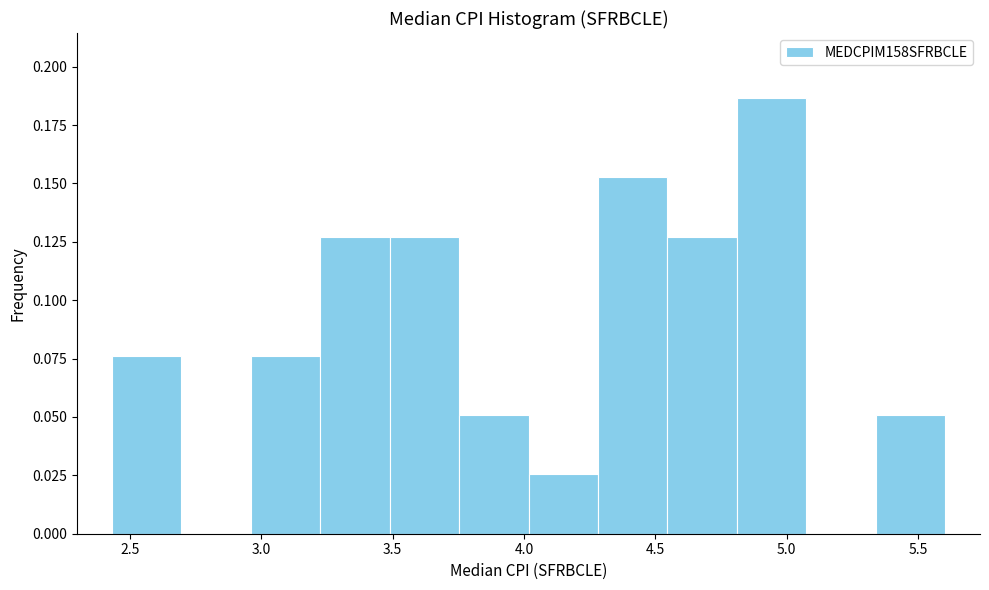

What is the height of the bar covering 2.45 to 2.70 on the x-axis? Neither the bar edges nor the heights are printed on the chart, so give them approximately, as read against the axes.

0.075